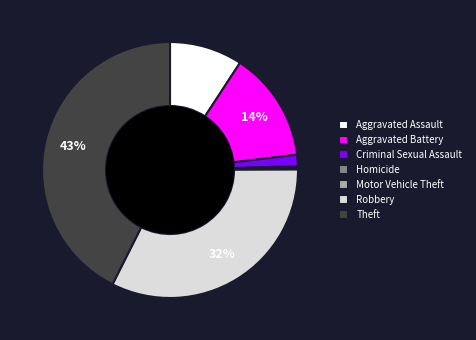

Do Aggravated Battery and Robbery together represent more than half of the pie?

No